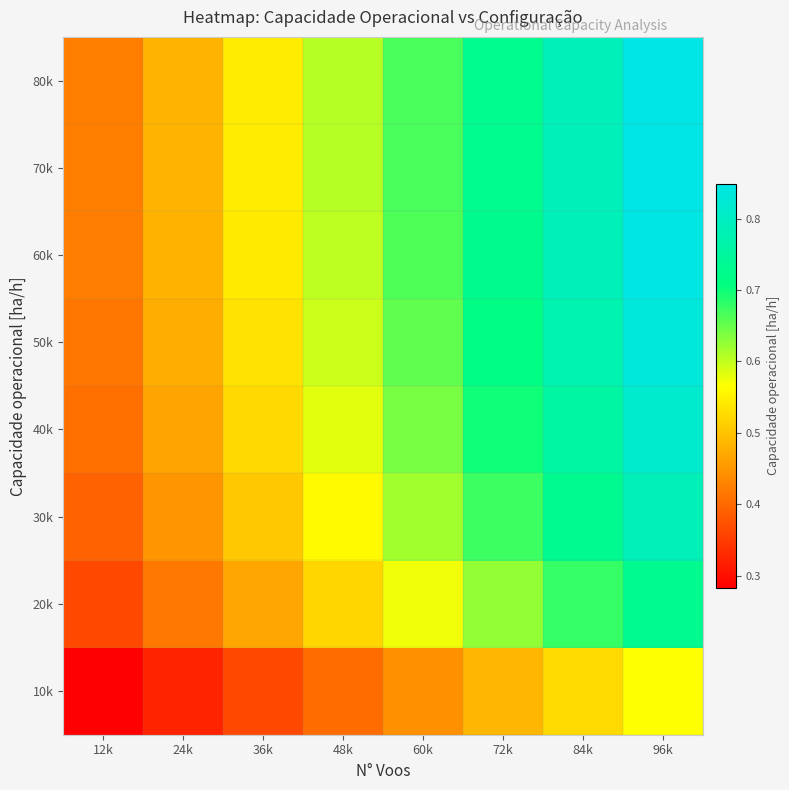

Count the number of categories in the chart.

8